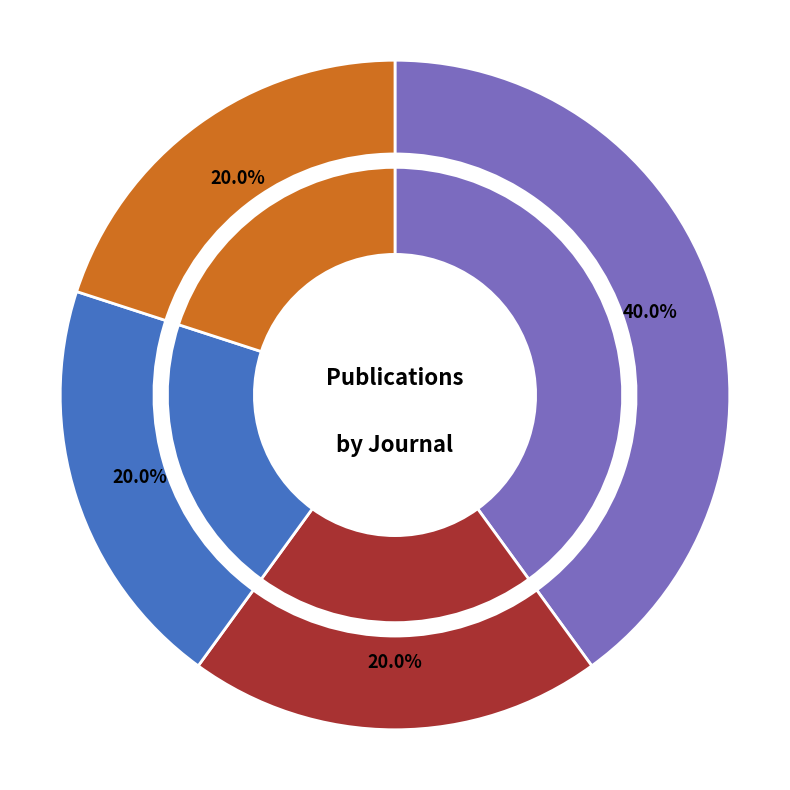

To the nearest percent, what portion does Neuroscience of Consciousness represent?

20%